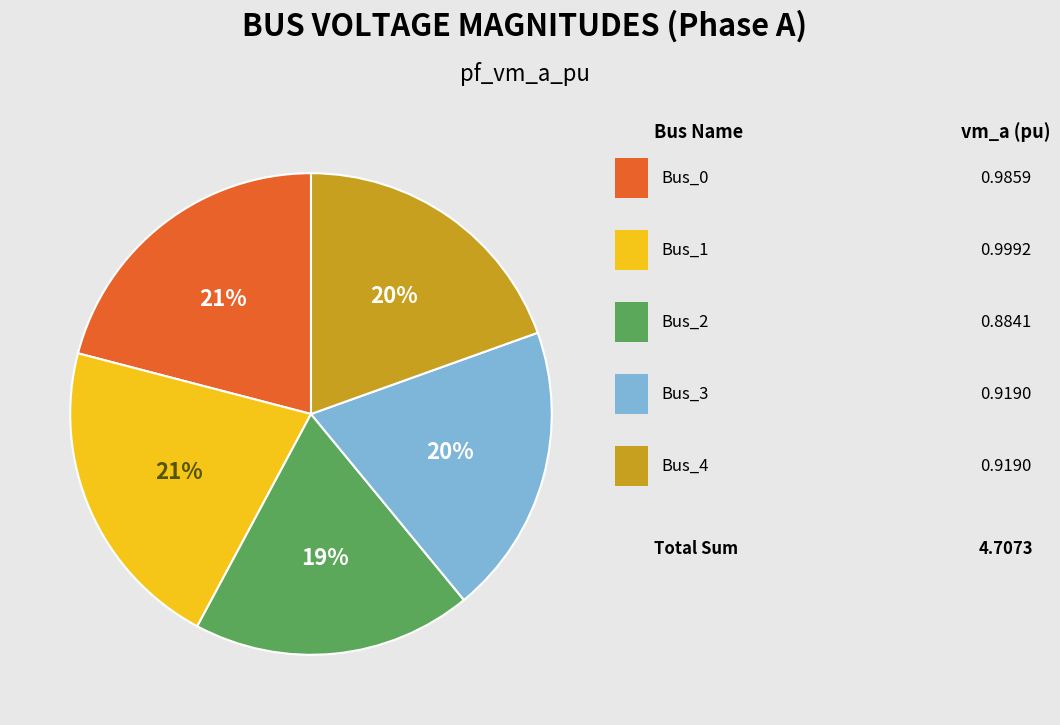

How many slices are in this pie chart?

5